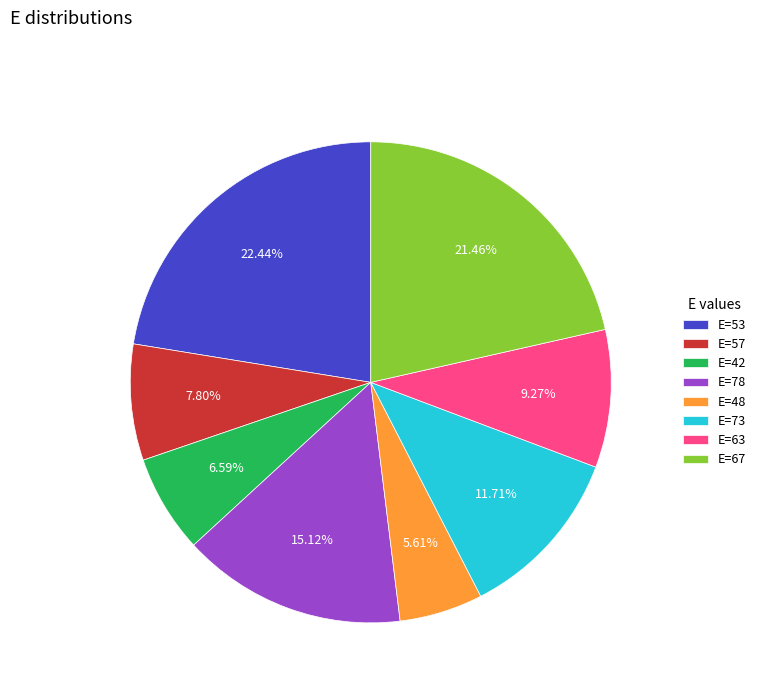

Do E=63 and E=53 together represent more than half of the pie?

No